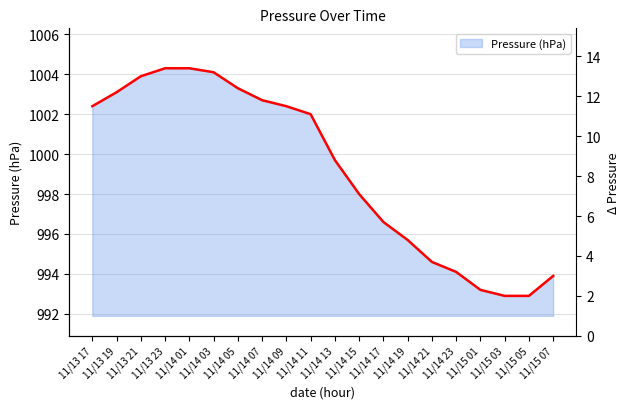

List the labels in order of value, largest first.

11/13 23, 11/14 01, 11/14 03, 11/13 21, 11/14 05, 11/13 19, 11/14 07, 11/13 17, 11/14 09, 11/14 11, 11/14 13, 11/14 15, 11/14 17, 11/14 19, 11/14 21, 11/14 23, 11/15 07, 11/15 01, 11/15 03, 11/15 05